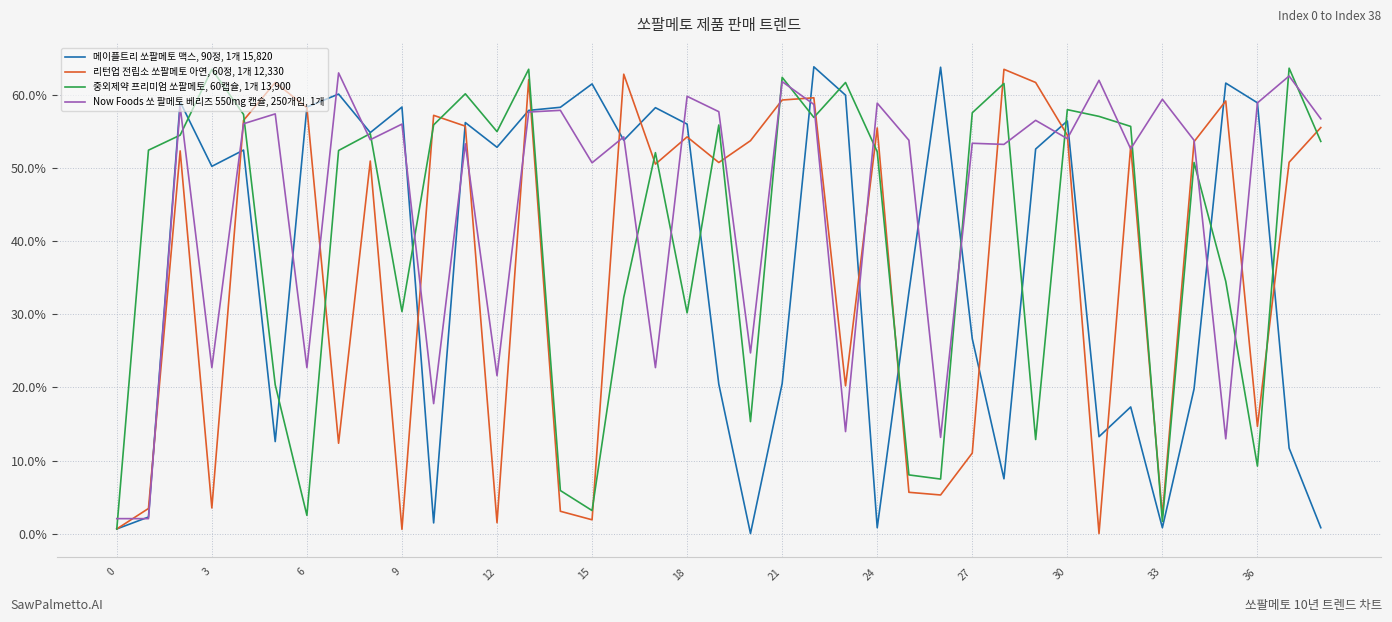

Which series has the largest total across all categories?

Now Foods 쏘 팔메토 베리즈 550mg 캡슐, 250개입, 1개